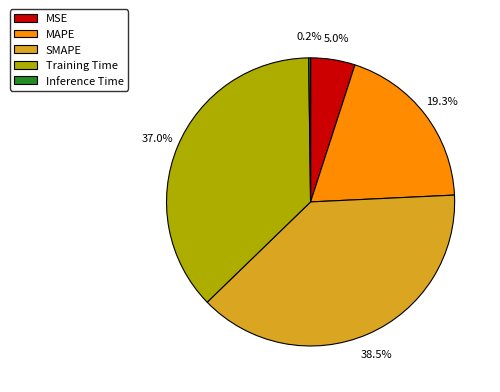

To the nearest percent, what is the average slice percentage?

20%